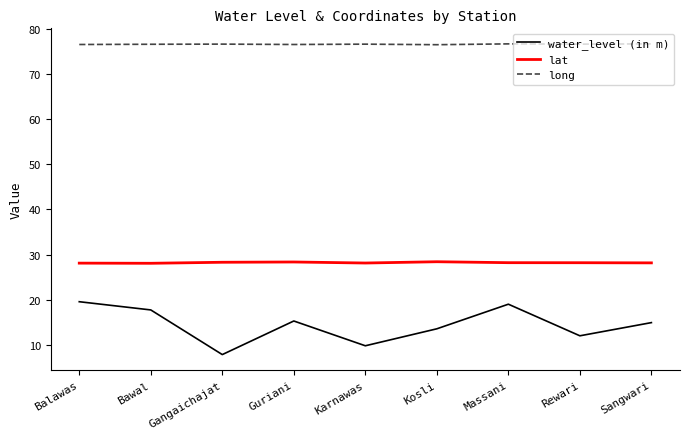

What value does the lat series have at Karnawas?

28.1